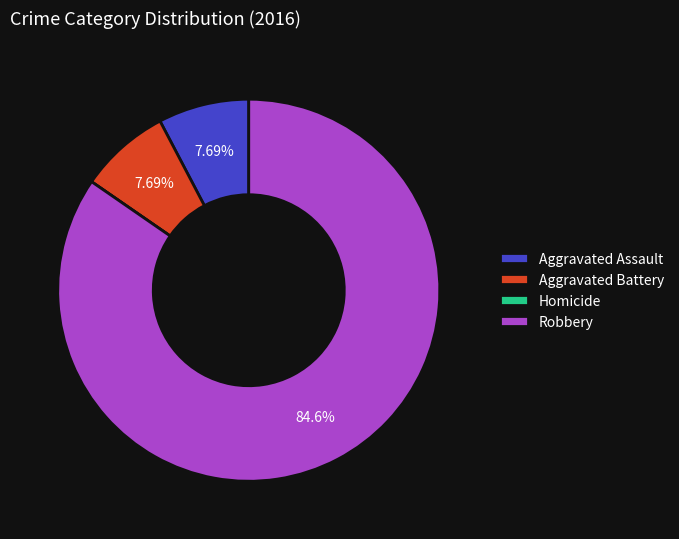

True or false: Robbery accounts for 85% of the total.

True